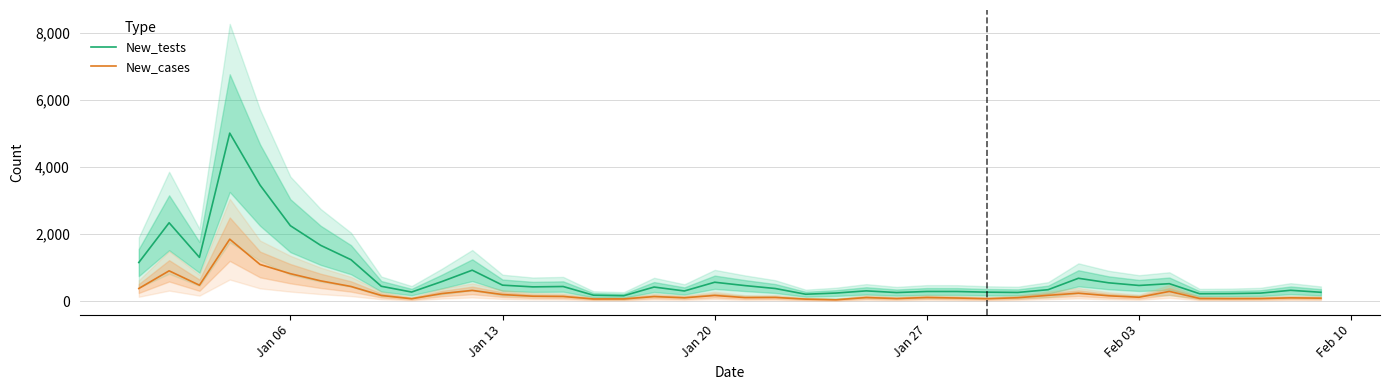

What is the highest value of the New_tests series?

5007